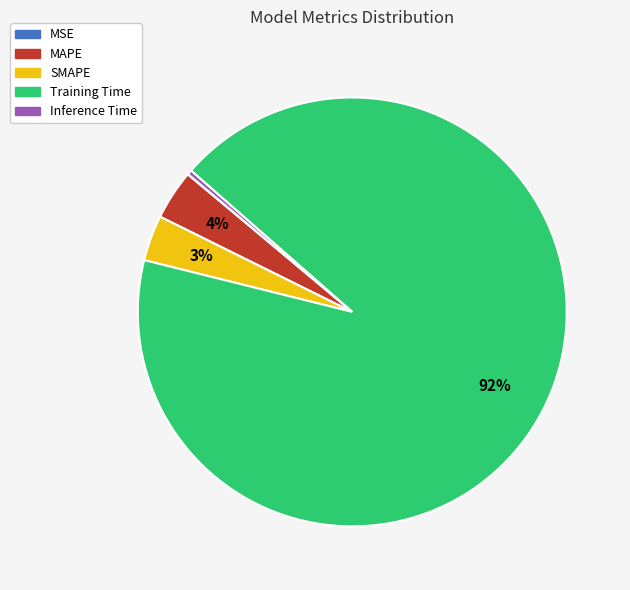

Which category has the biggest portion of the pie?

Training Time